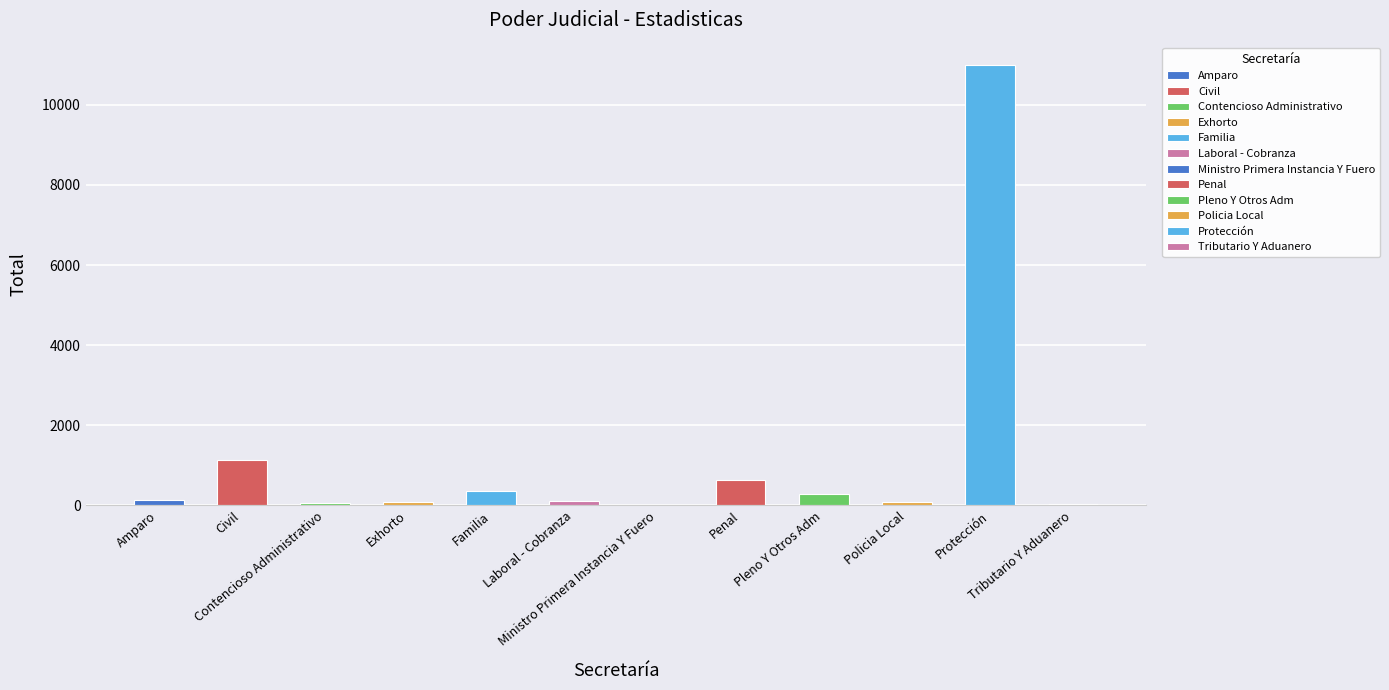

What is the maximum value shown in the chart?

11002